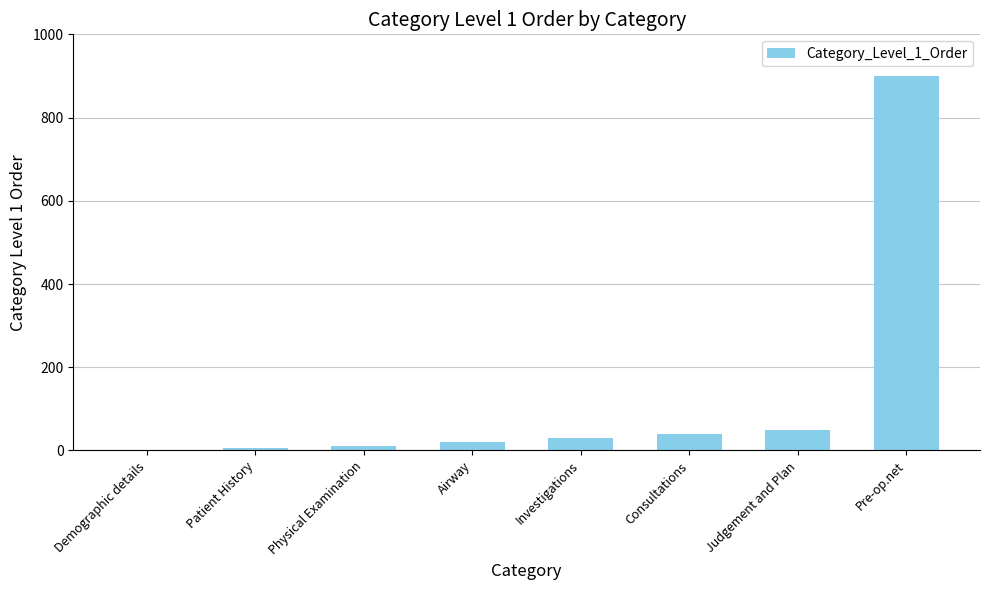

Reading left to right, transcribe all the data shown in this chart.

1	5	10	20	30	40	50	900